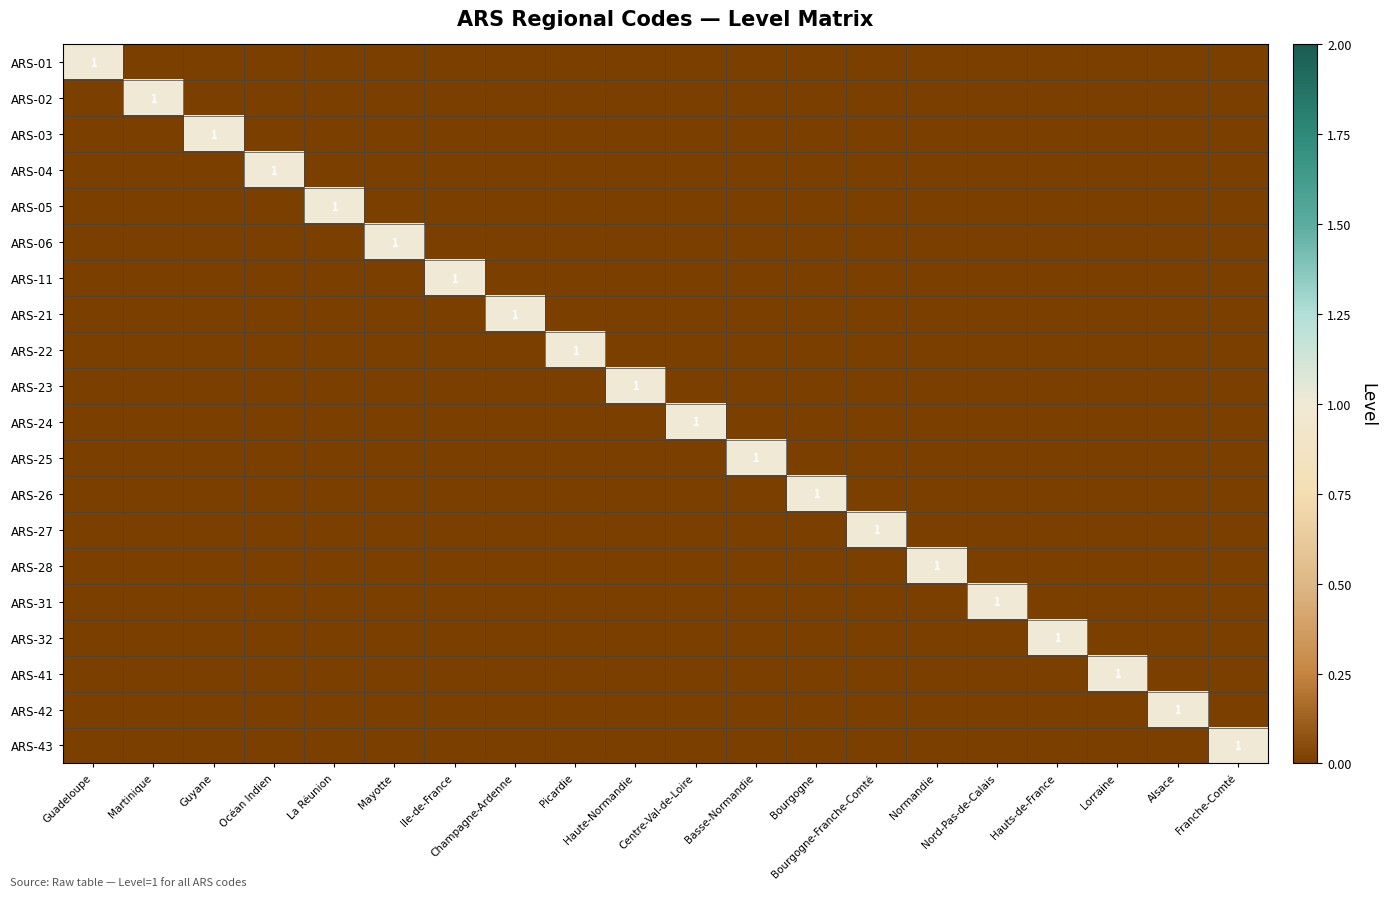

Between Champagne-Ardenne and Guyane, which is larger?

Champagne-Ardenne